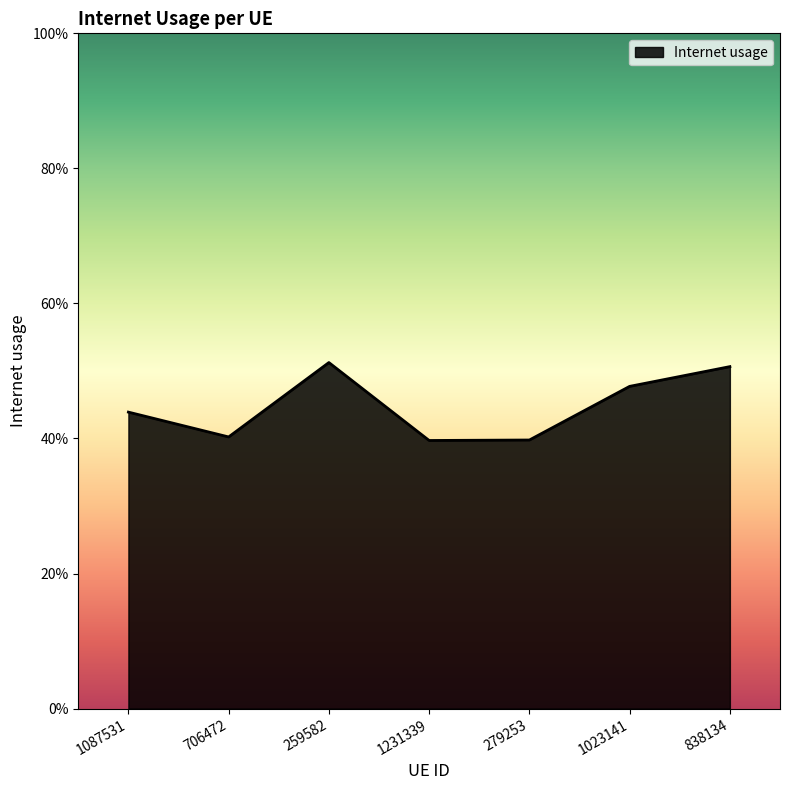

List the labels in order of value, largest first.

259582, 838134, 1023141, 1087531, 706472, 279253, 1231339